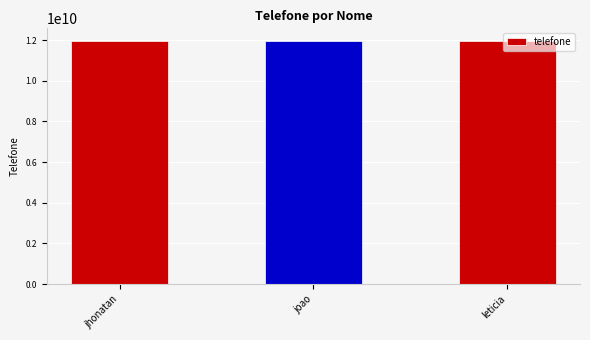

Is it true that the value at joao is 16942800929?

False